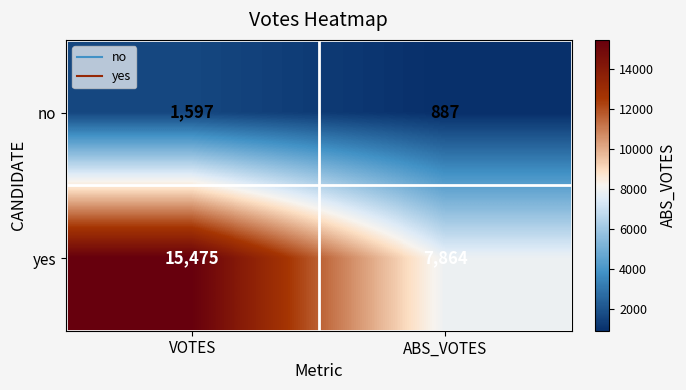

Is it true that yes equals 5377 at VOTES?

False